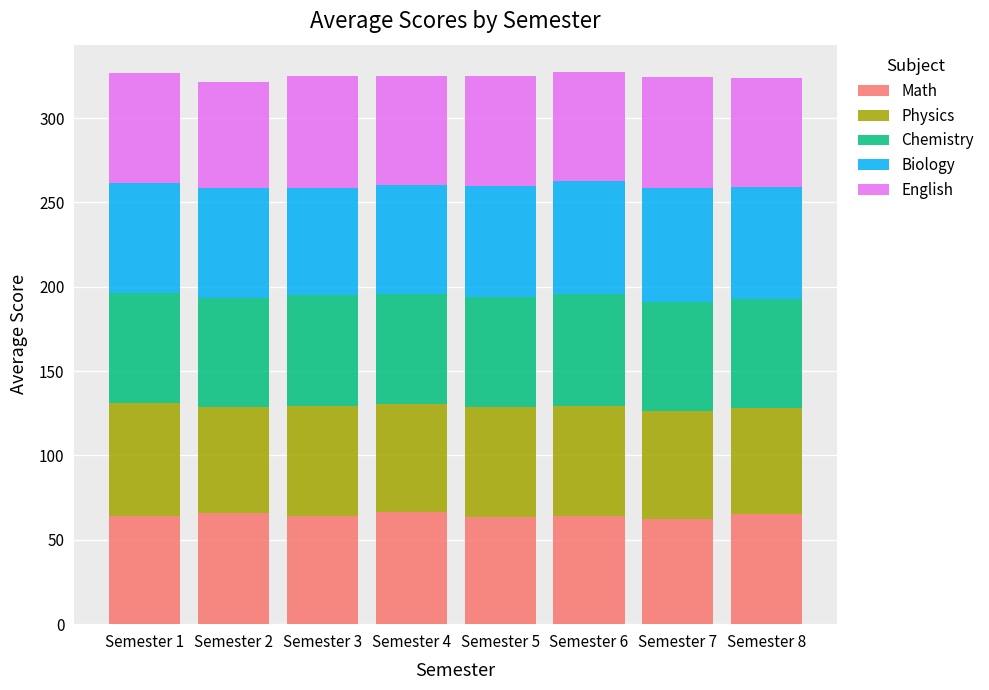

What is the minimum value for Math?

62.3